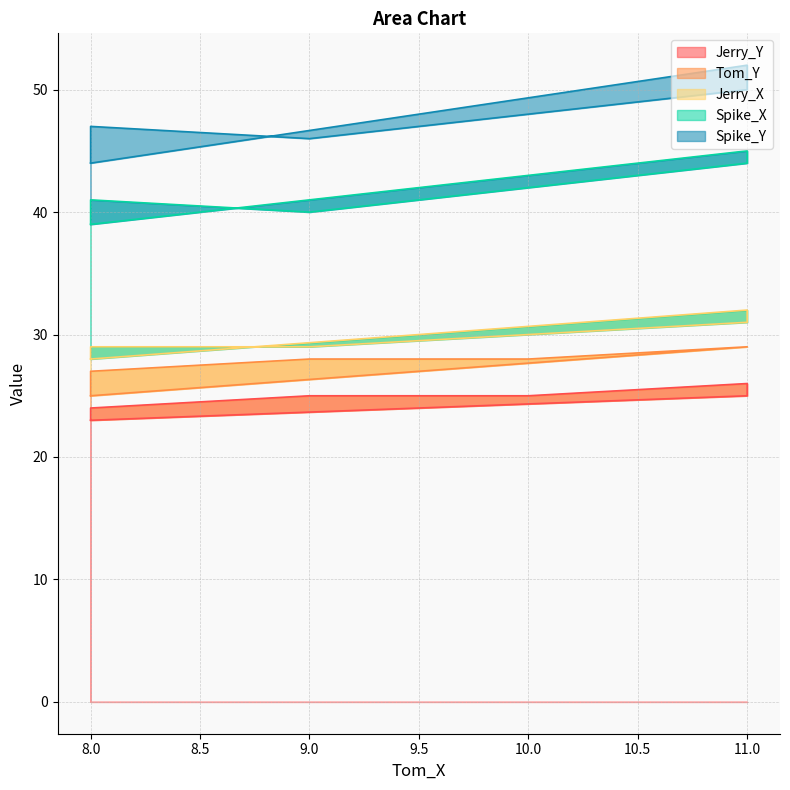

What is the difference between the Tom_Y values at 2 and 0?

1